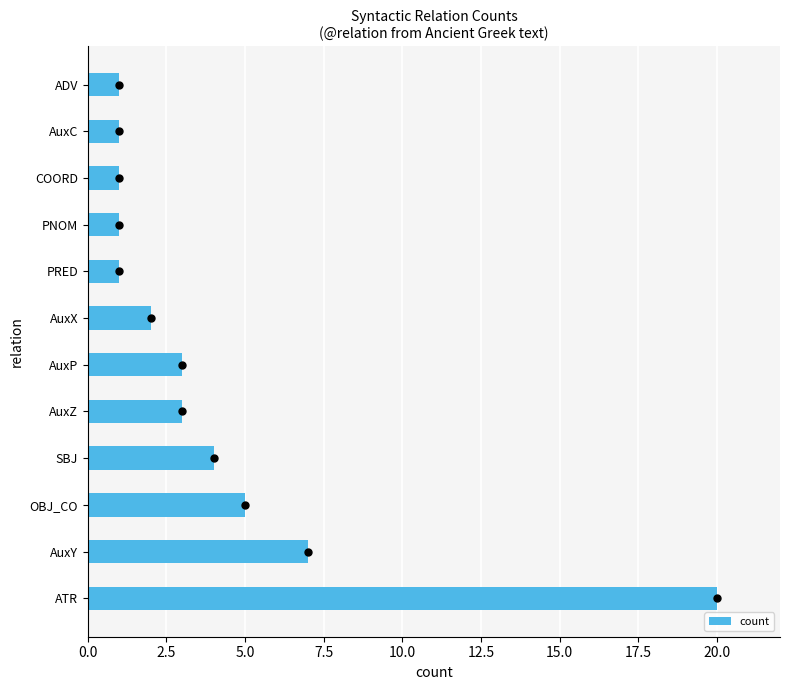

True or false: the data shows 5 at OBJ_CO.

True